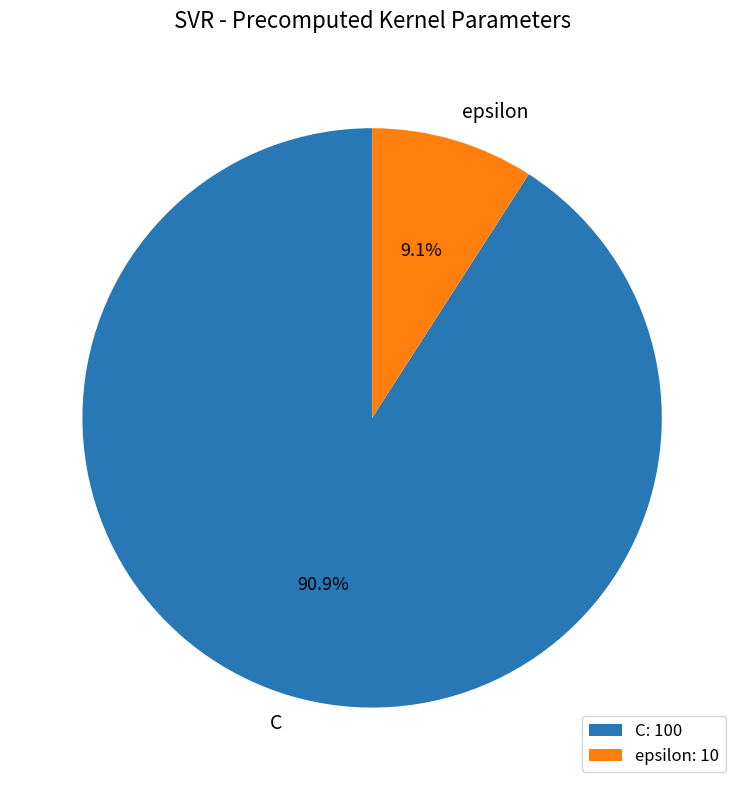

Which slice represents more than half of the pie?

C